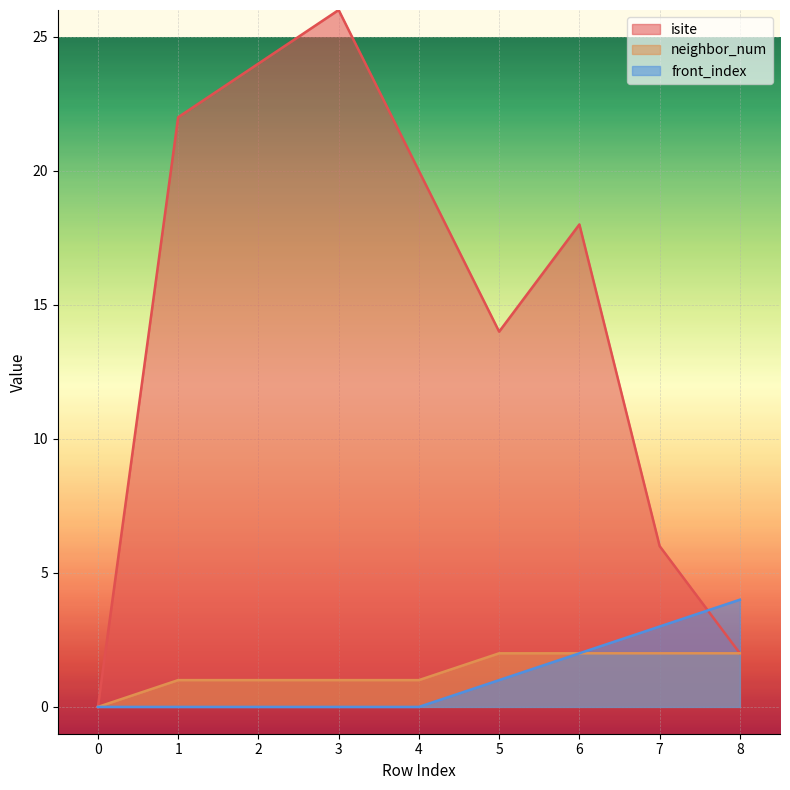

True or false: neighbor_num and isite intersect in this chart.

False